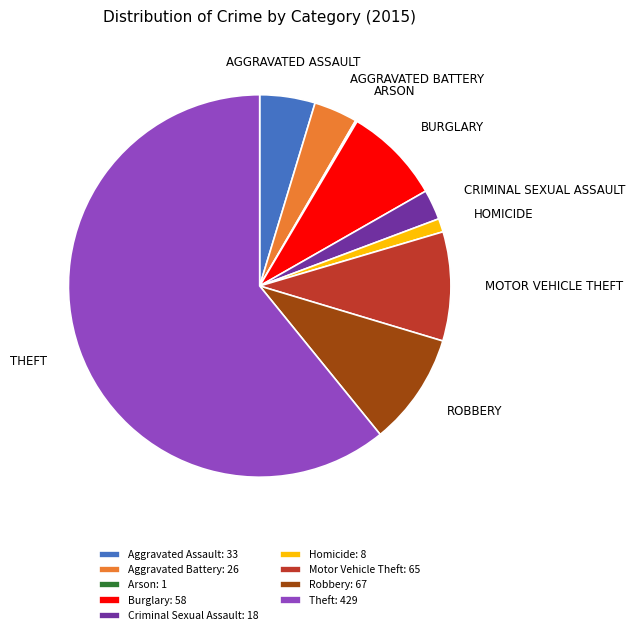

Combined, do Aggravated Battery: 26 and Criminal Sexual Assault: 18 account for over 50%?

No